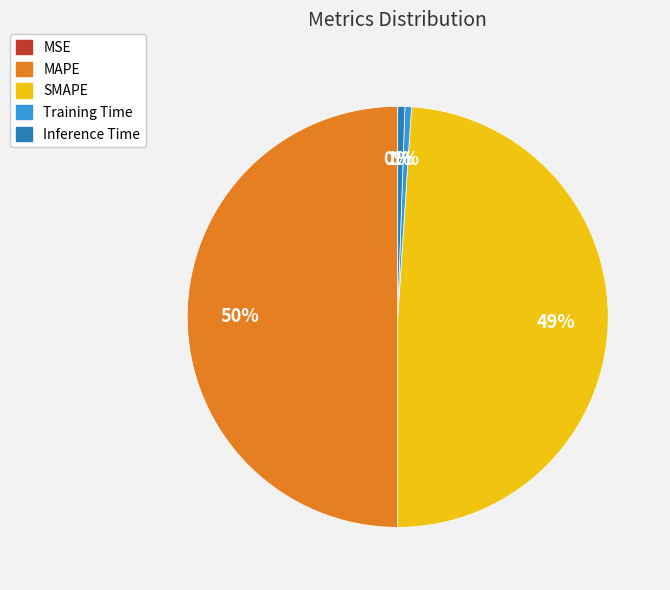

Is it true that Training Time is 1% of the pie?

True